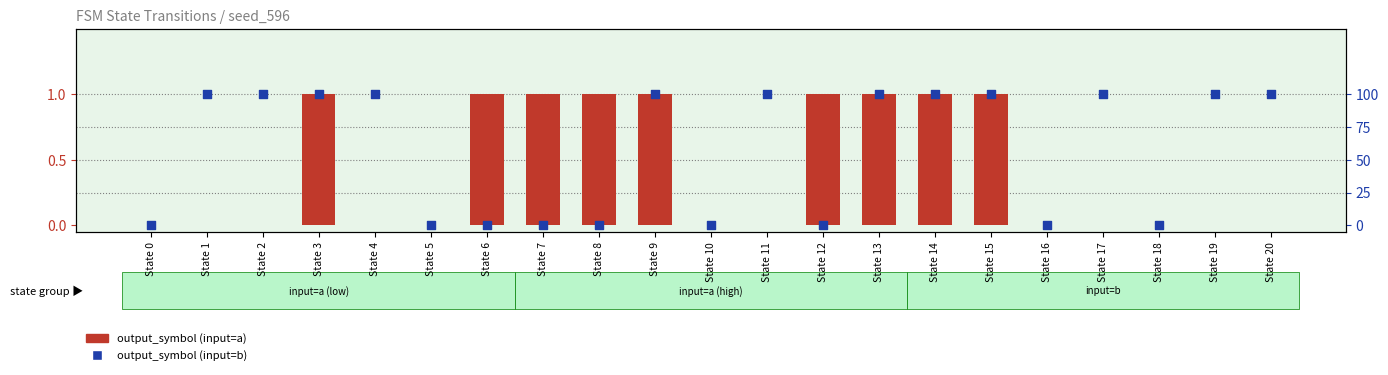

At how many categories does at least one series exceed 85?

12